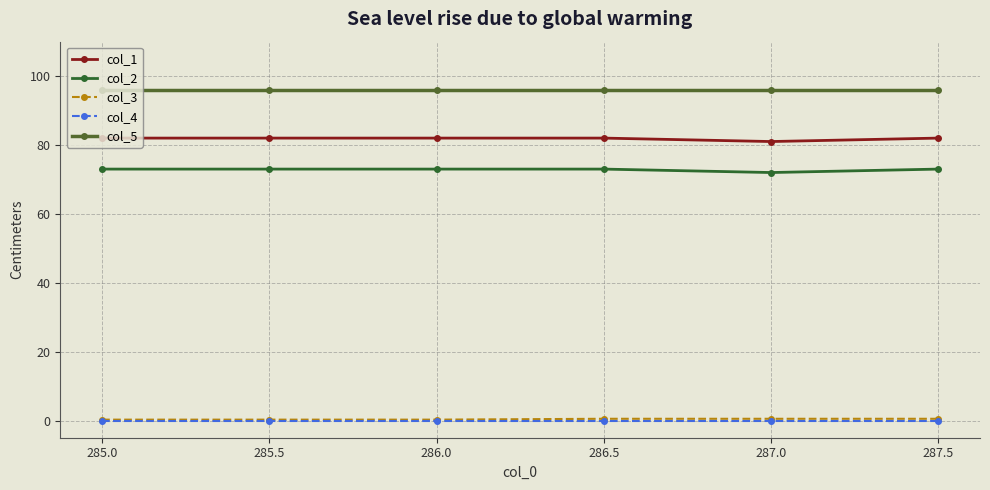

How many data points does each series have?

6